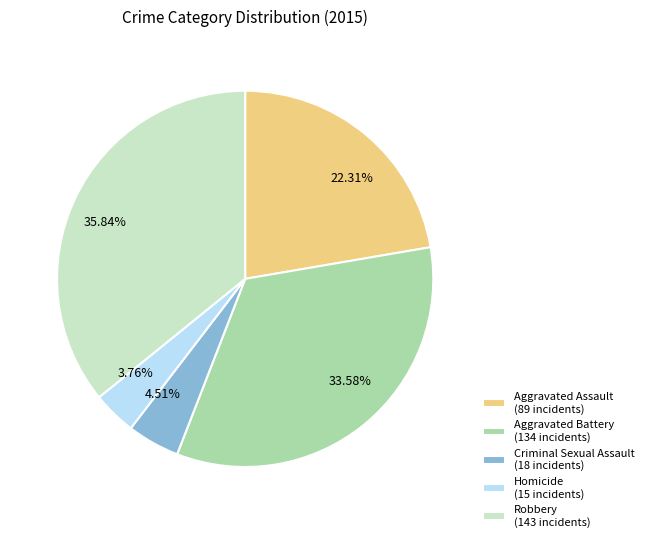

Which has a higher value, Criminal Sexual Assault or Robbery?

Robbery